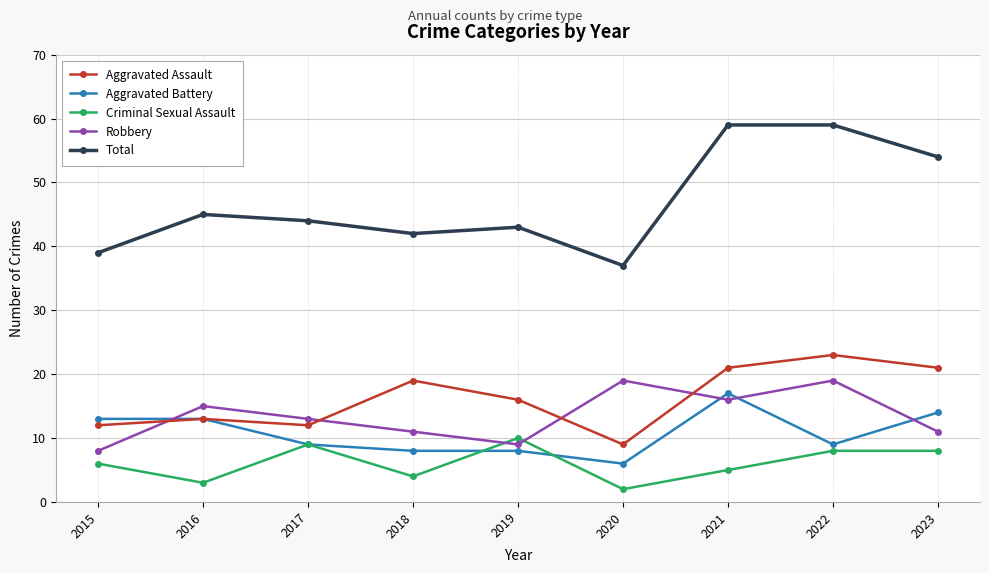

The value of Total at 2019 is 43. True or false?

True